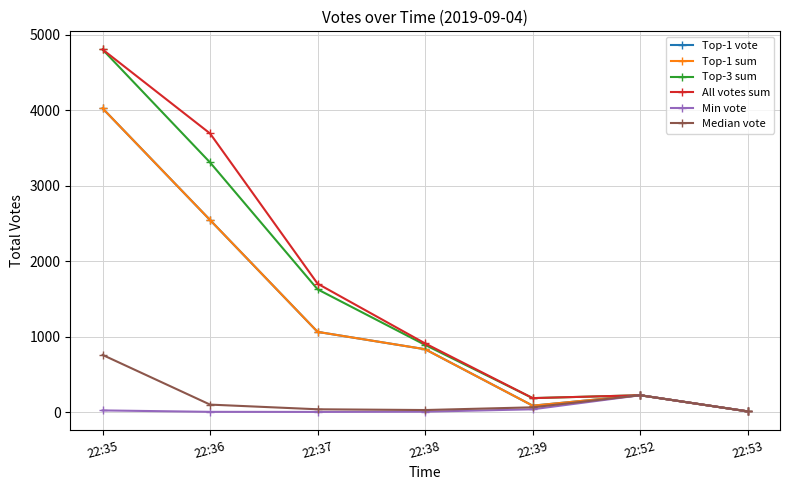

True or false: Median vote and Top-3 sum intersect in this chart.

False